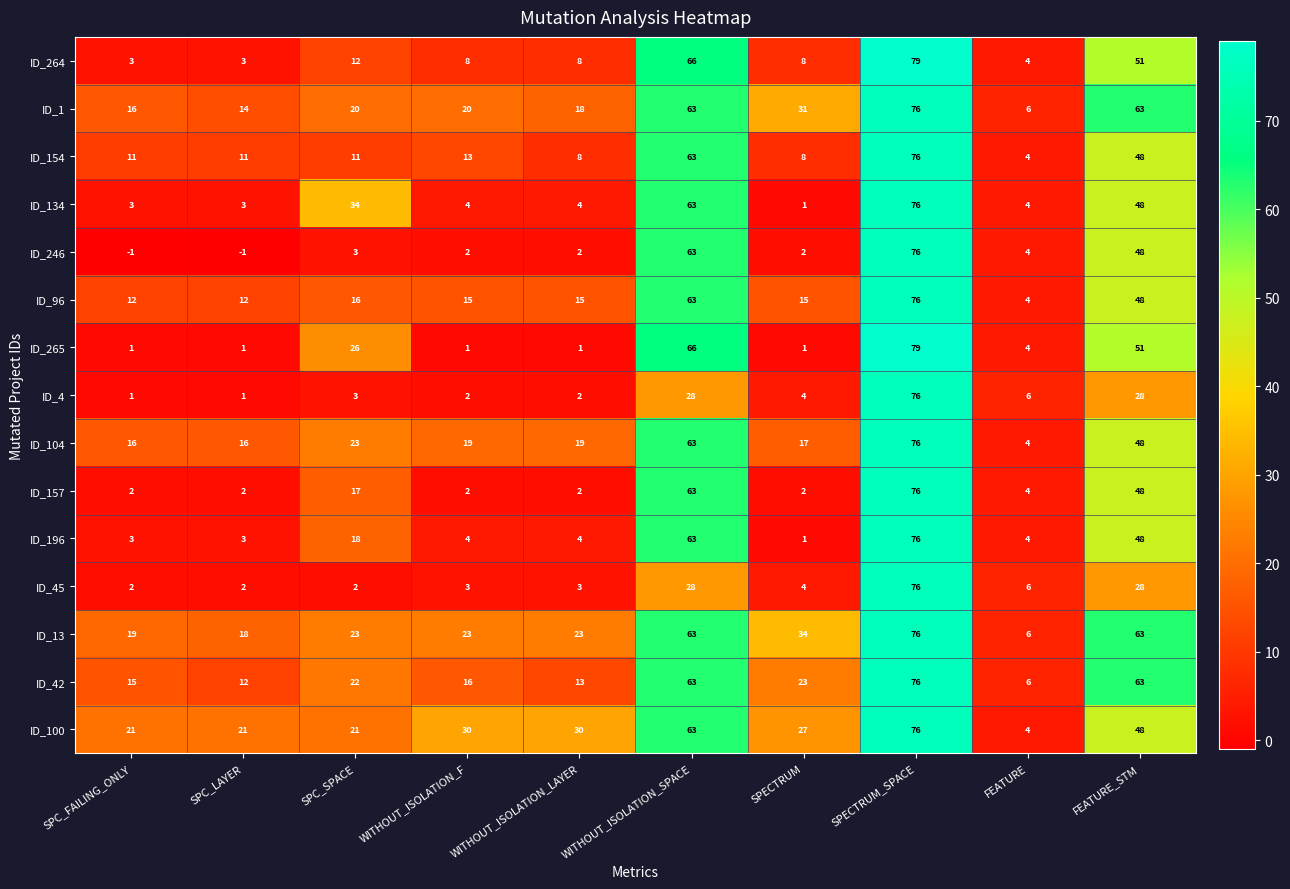

Is it true that ID_157 equals 48 at FEATURE_STM?

True